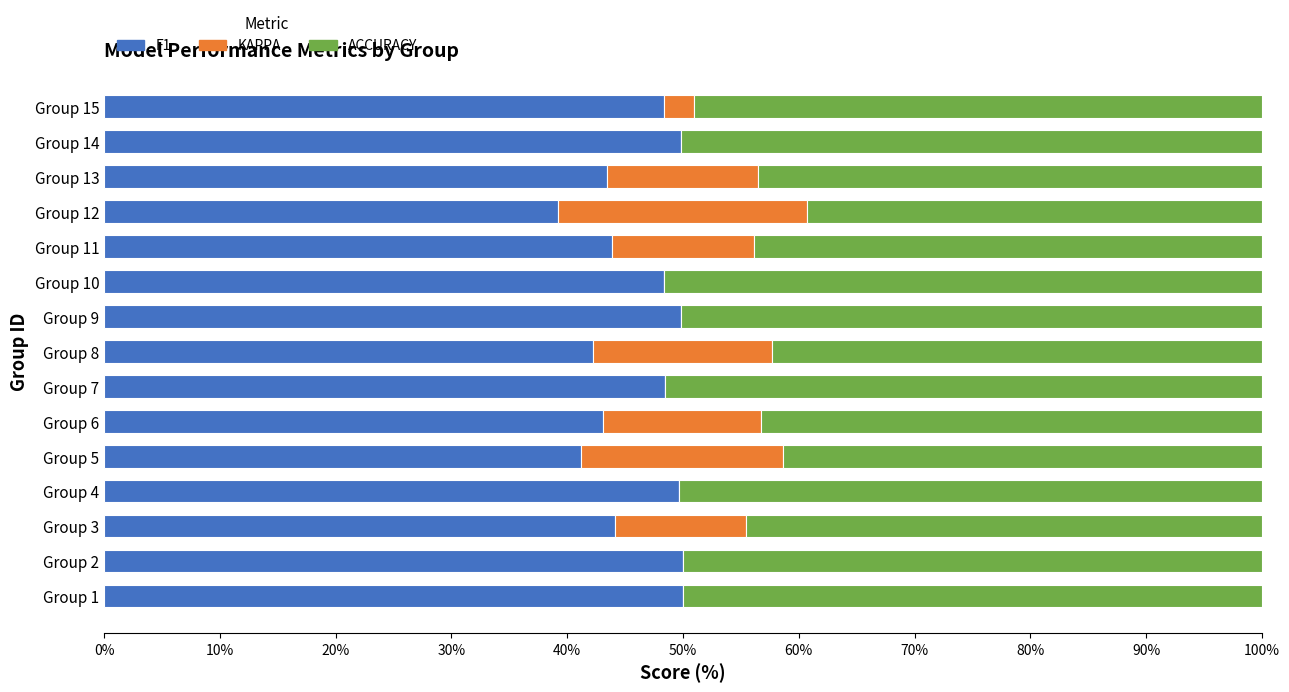

What is the total value across all series at Group 7?

100.0